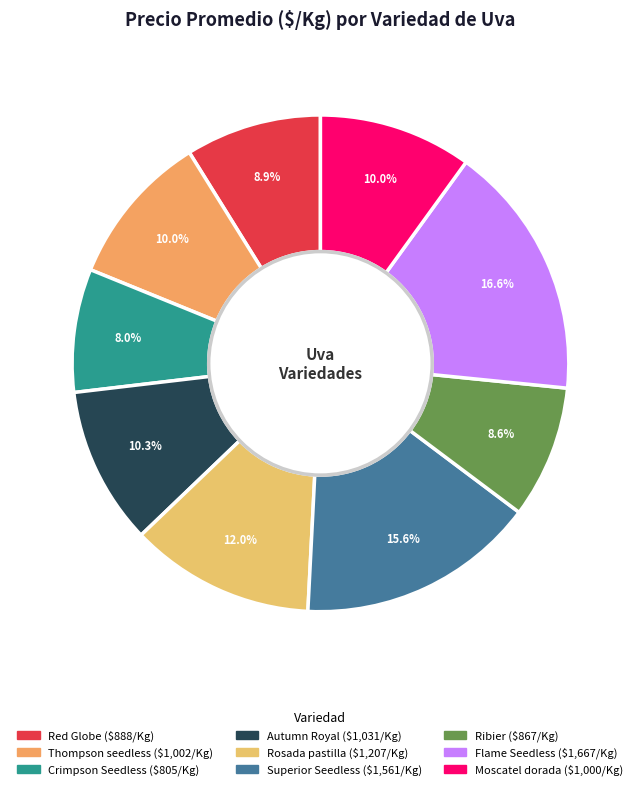

Which slice is the smallest?

Crimpson Seedless